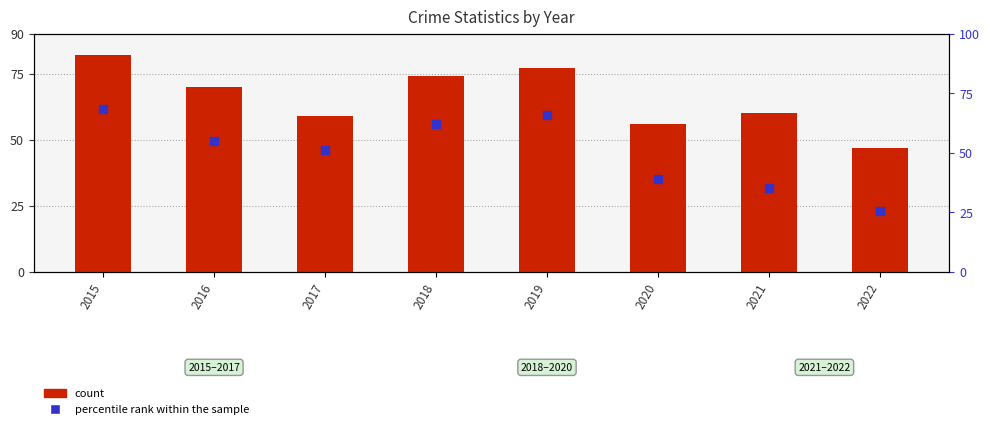

At which category is the sum across all series the highest?

2015